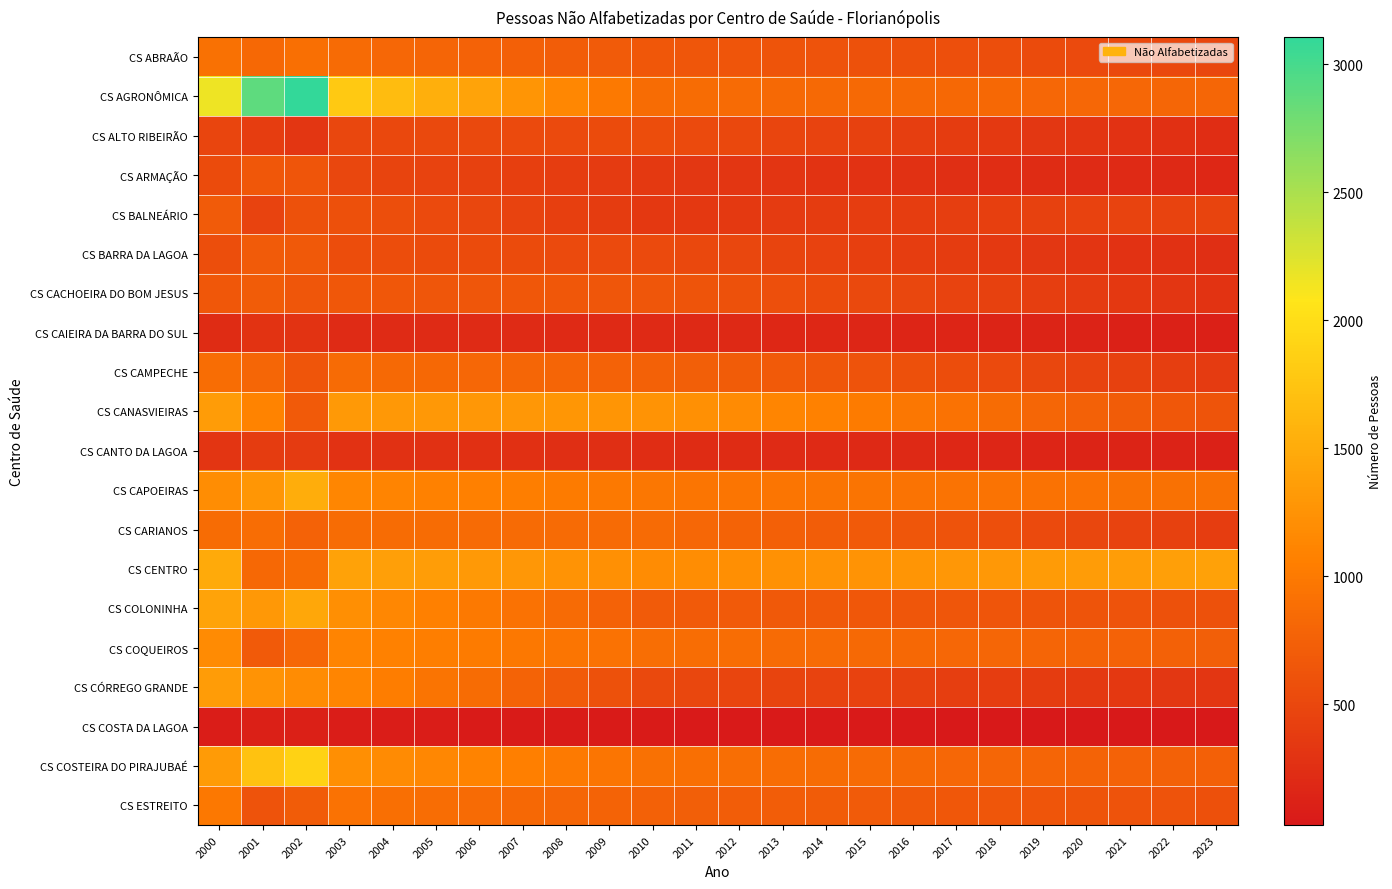

Count the number of data series in this chart.

20